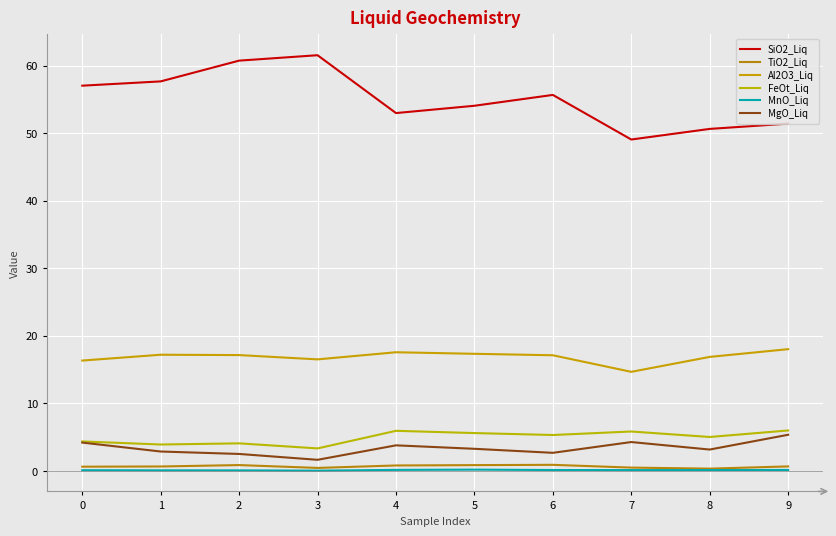

How many lines are shown in the chart?

6